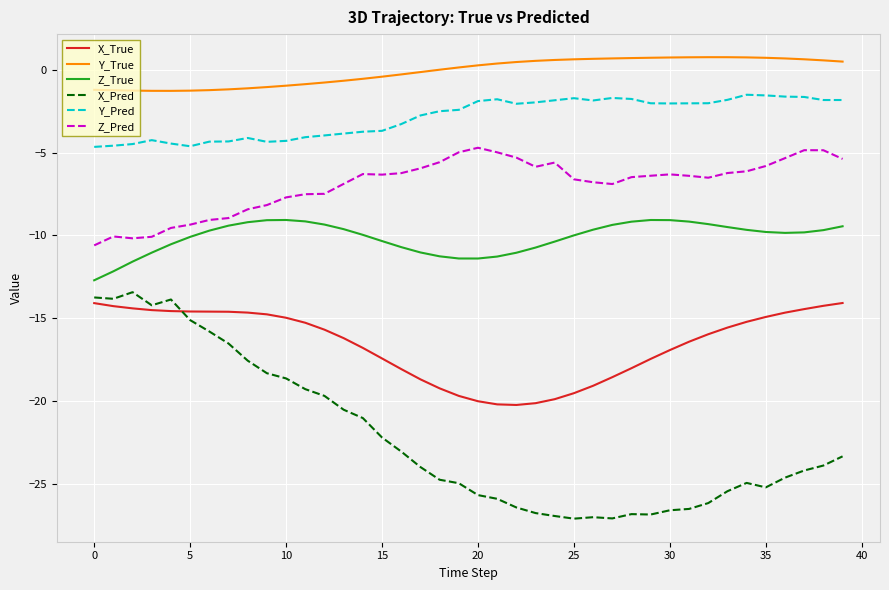

True or false: Y_Pred and X_Pred cross at least once.

False